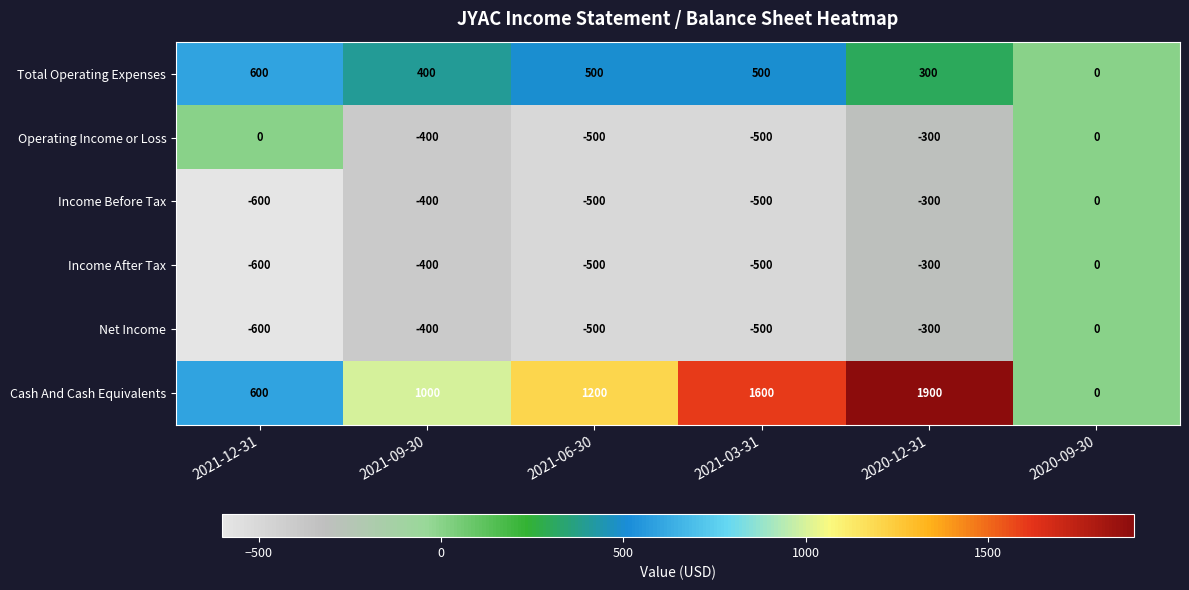

Between 2021-03-31 and 2020-09-30, which series saw the biggest shift?

Cash And Cash Equivalents